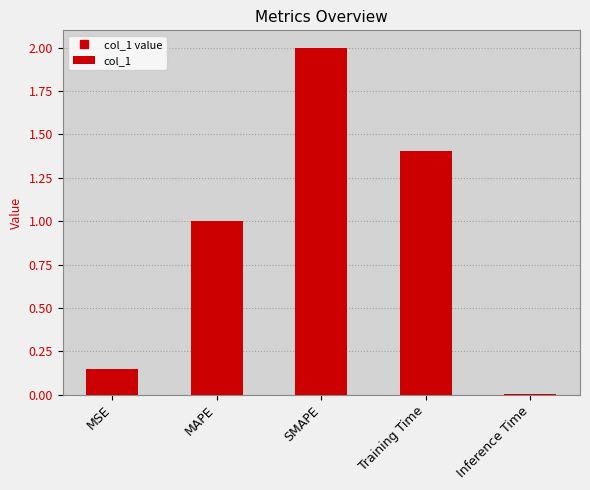

What is the average value?

0.9